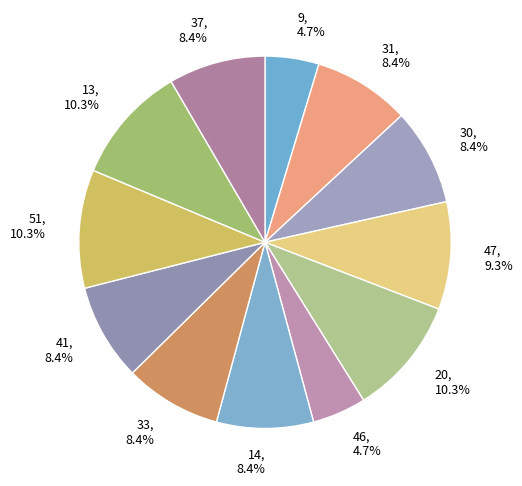

How many slices are in this pie chart?

12